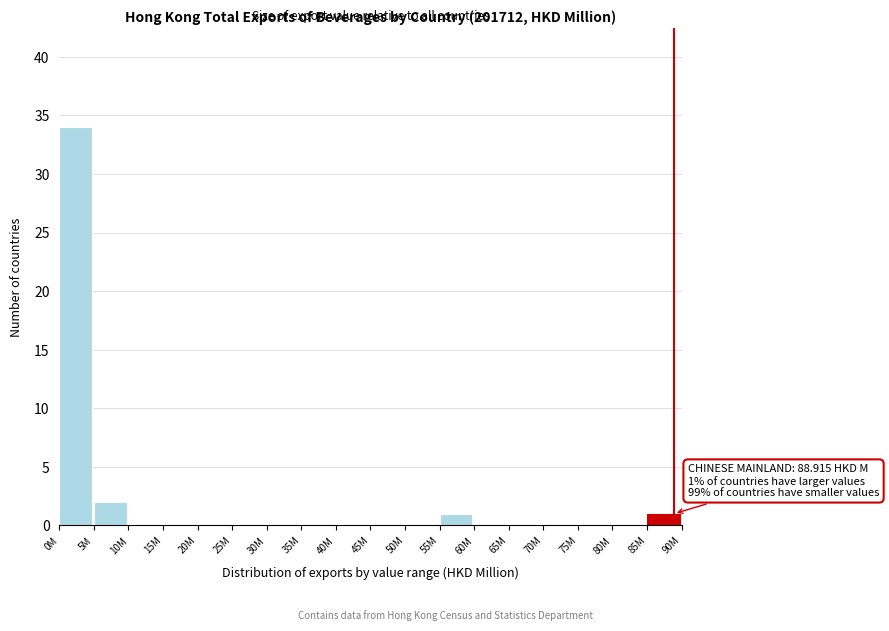

Reading left to right, what are all the values shown in this chart?

0M=34	5M=2	10M=0	15M=0	20M=0	25M=0	30M=0	35M=0	40M=0	45M=0	50M=0	55M=1	60M=0	65M=0	70M=0	75M=0	80M=0	85M=1